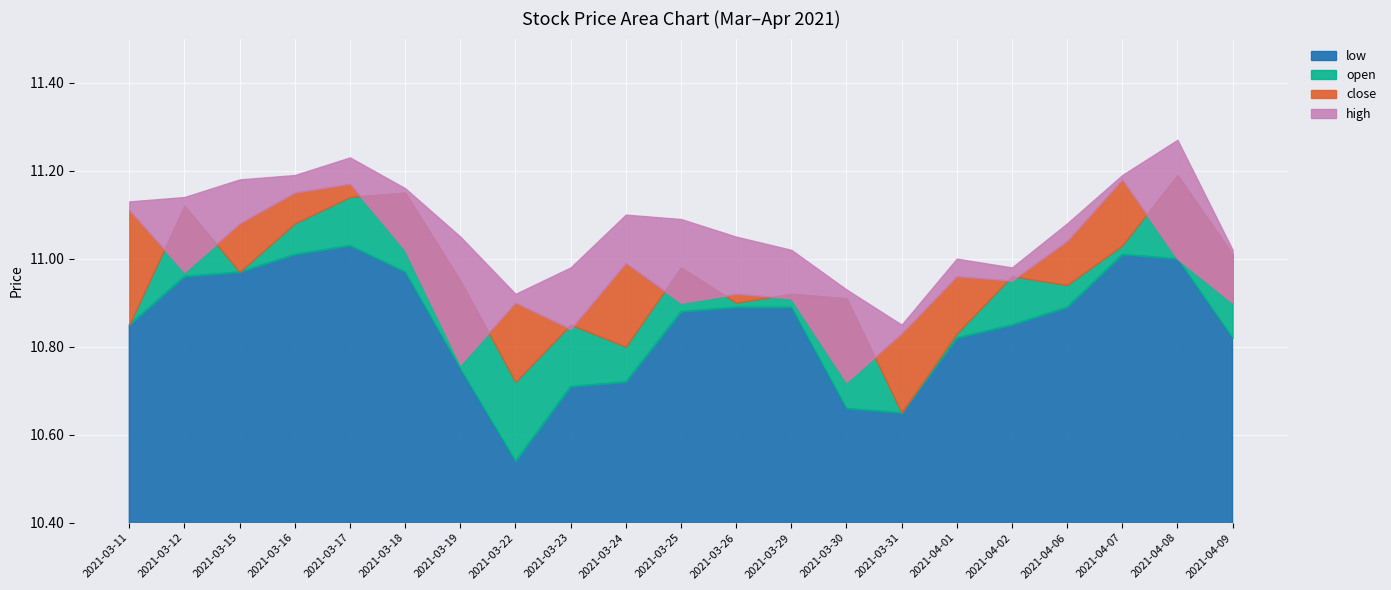

True or false: low has a value of 16.7 at 2021-03-26.

False